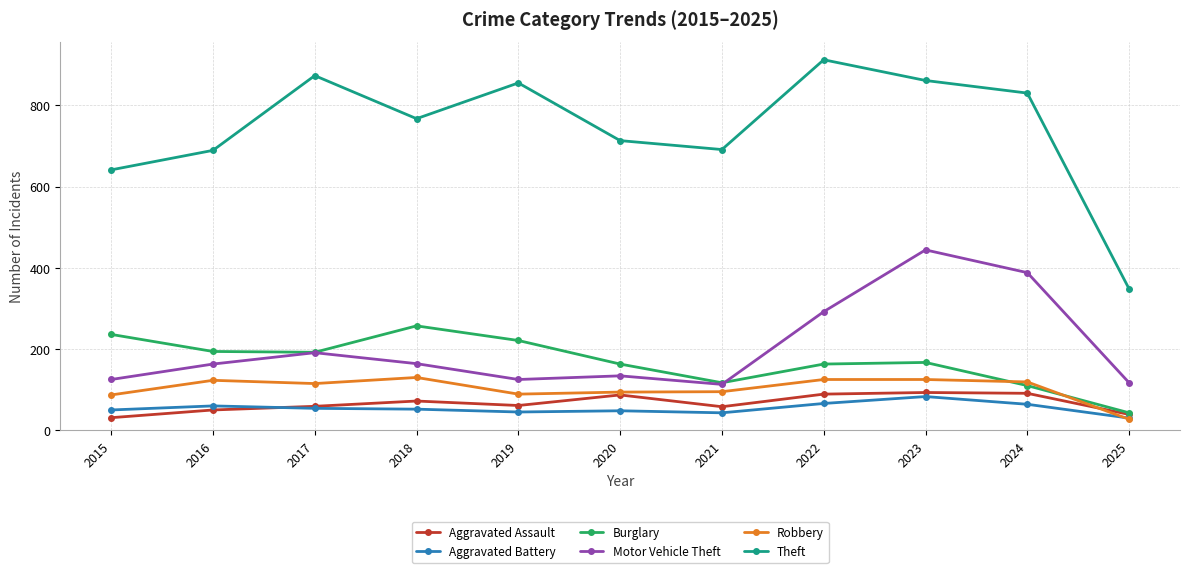

Rank the series by their maximum value, from lowest to highest.

Aggravated Battery, Aggravated Assault, Robbery, Burglary, Motor Vehicle Theft, Theft